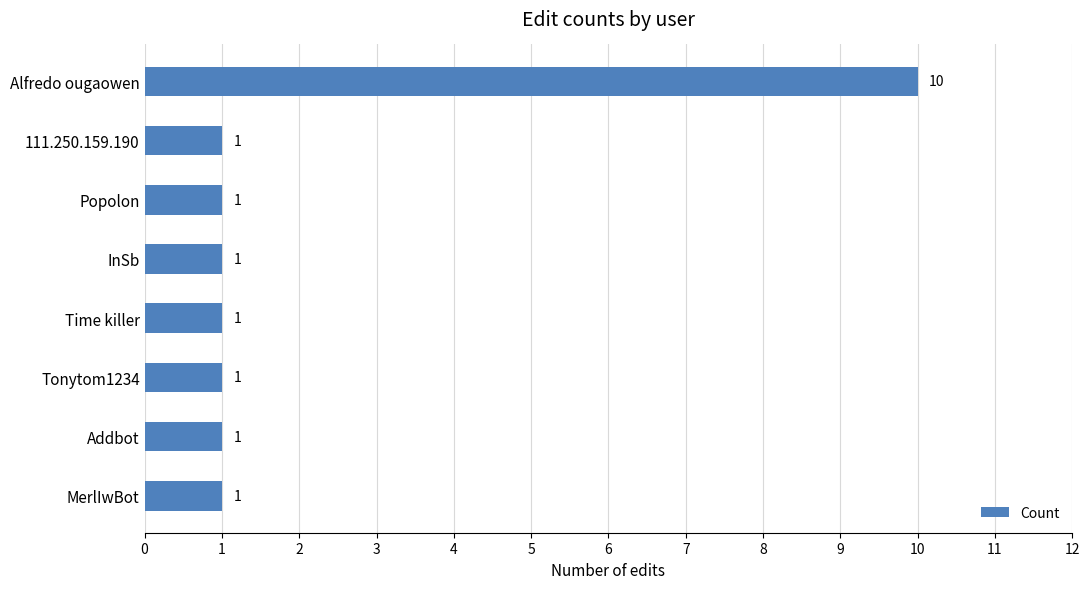

What is the label of the 4th bar from the top?

InSb